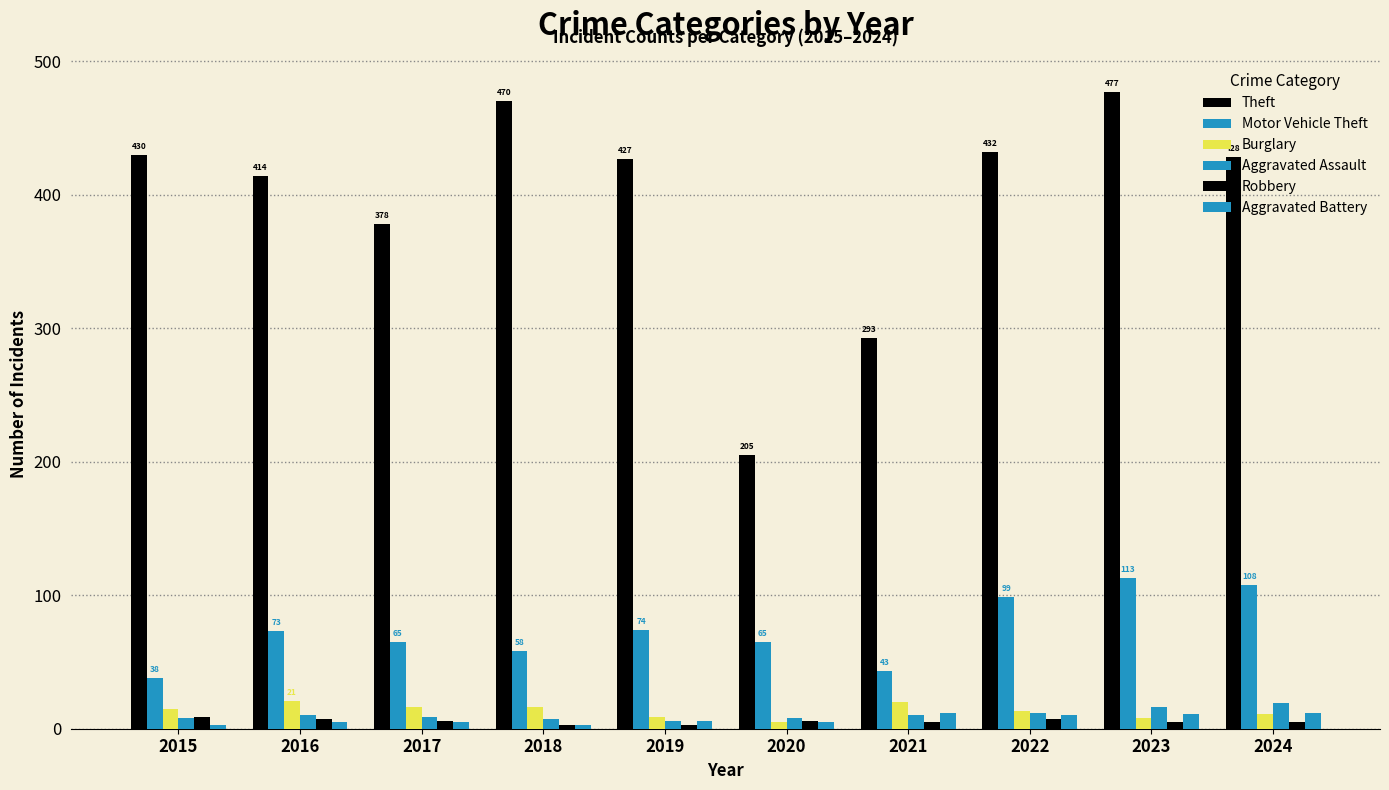

Between 2016 and 2021, which series saw the biggest shift?

Theft